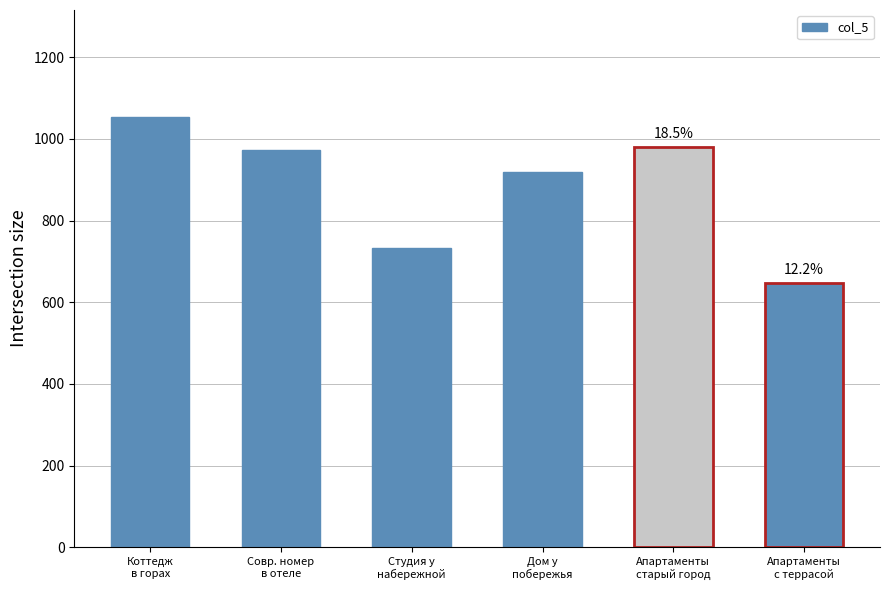

The chart shows a value of 1235.9 at Дом у
побережья. True or false?

False